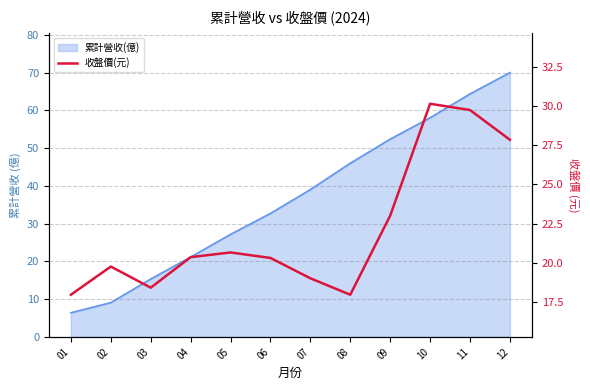

True or false: the data shows 32.2 at 08.

False